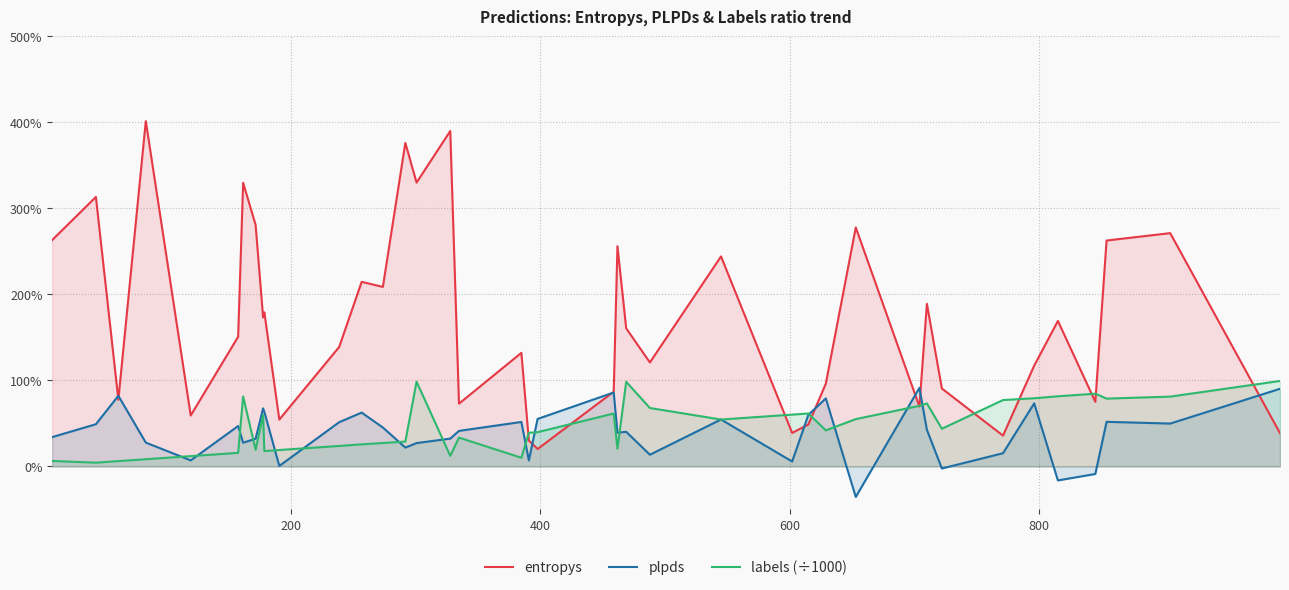

How many interior local valleys does the entropys series have?

13